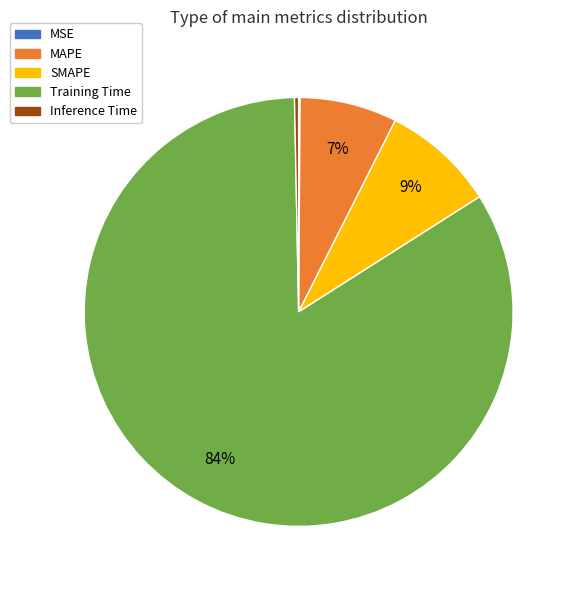

To the nearest percent, what is the difference between the SMAPE and Training Time slice percentages?

75%